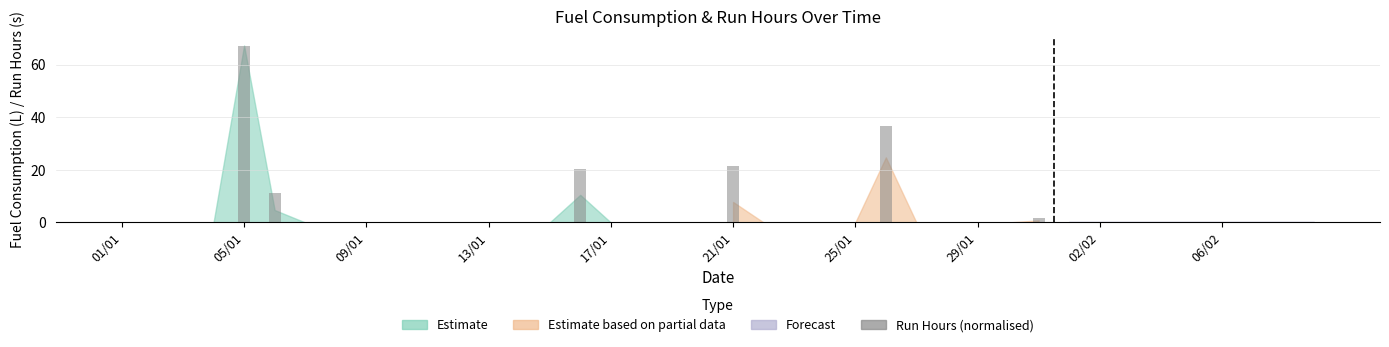

What is the greatest value displayed?

67.3